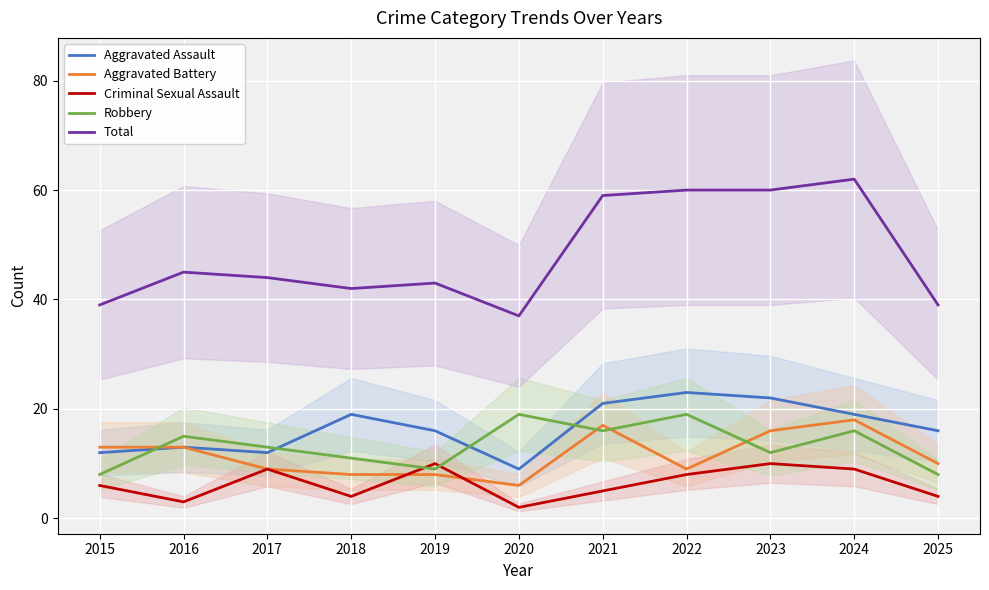

What is the difference between the second highest and minimum values in the Criminal Sexual Assault series?

8